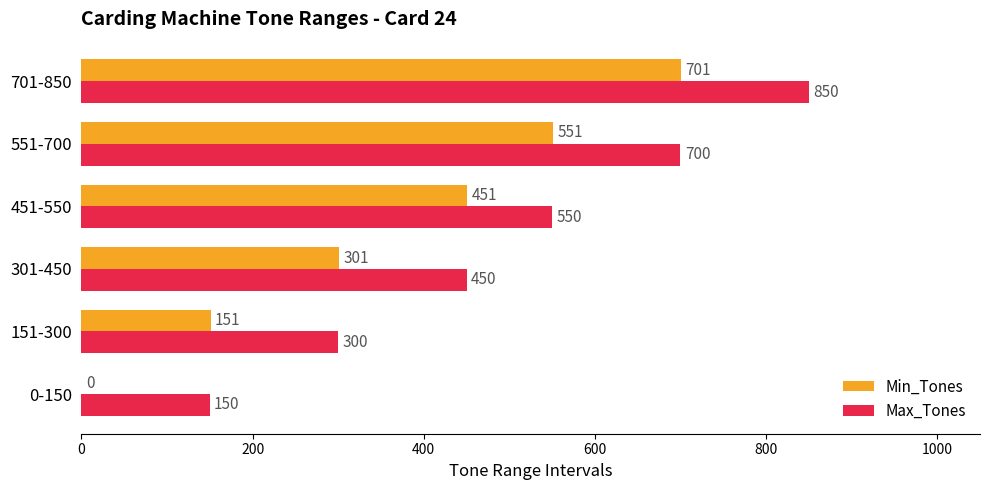

Between 0-150 and 551-700, which series saw the biggest shift?

Min_Tones